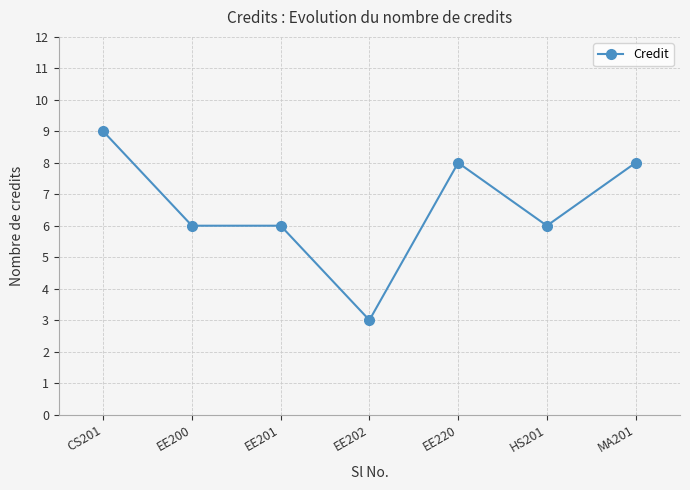

What is the sum of the values at HS201 and EE202?

9